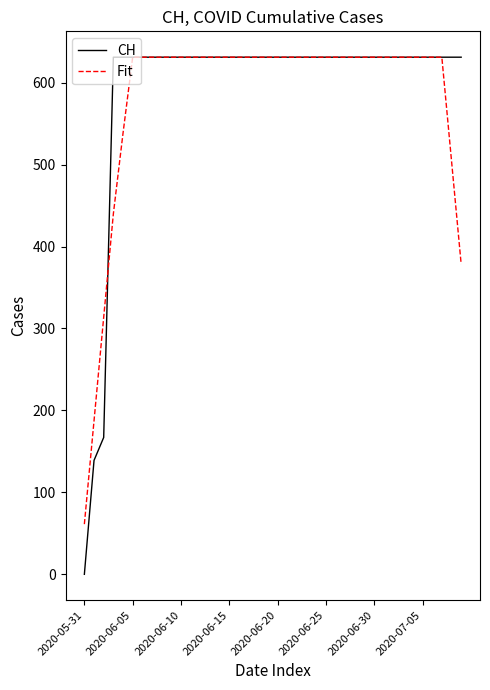

Count the number of data series in this chart.

2